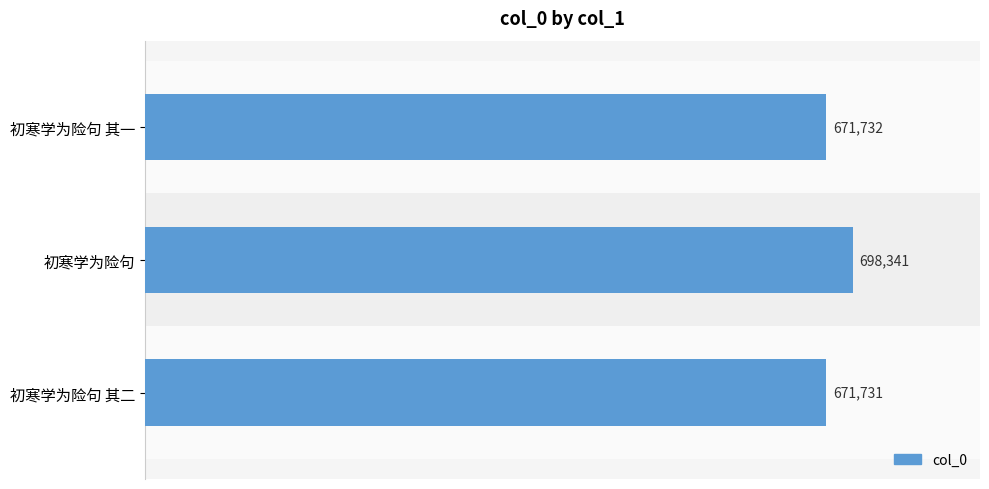

Approximately how many times larger is the value at 初寒学为险句 其一 compared to 初寒学为险句?

1.0